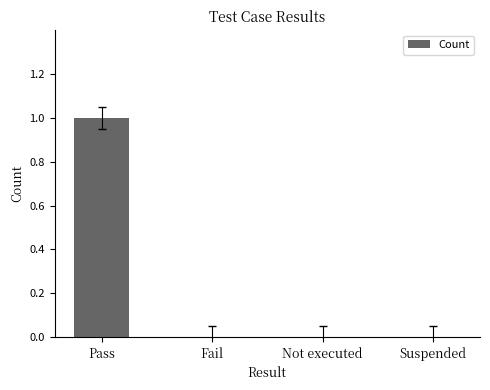

Reading left to right, list all the values displayed in this chart.

Pass=1	Fail=0	Not executed=0	Suspended=0